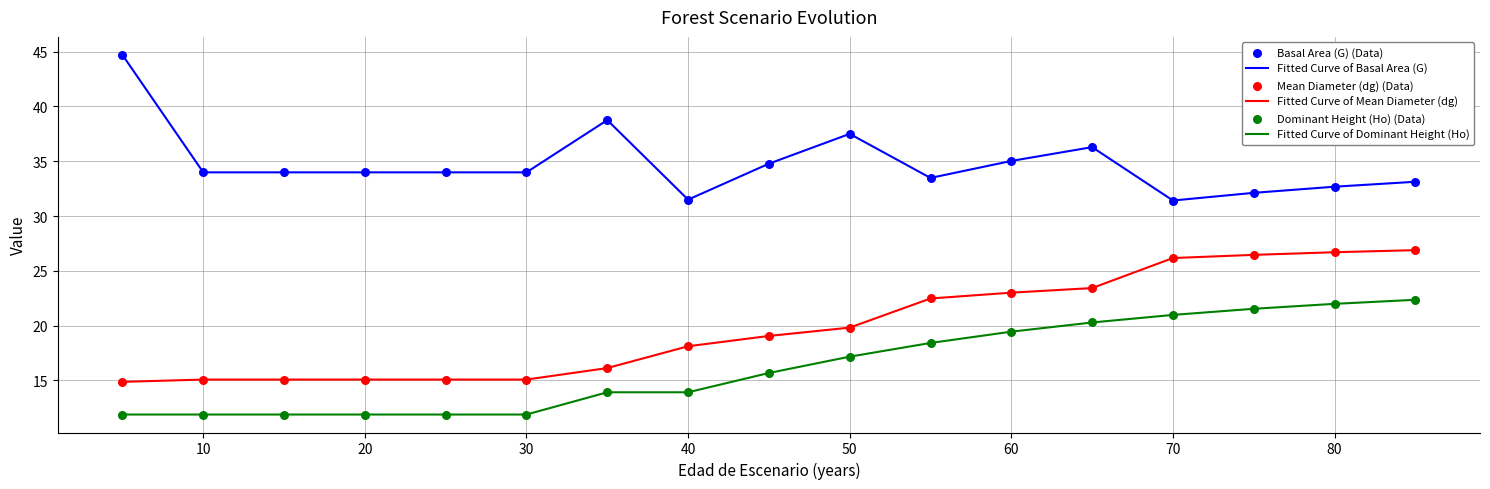

Rank the series by their average value, from highest to lowest.

Fitted Curve of Basal Area (G), Fitted Curve of Mean Diameter (dg), Fitted Curve of Dominant Height (Ho)